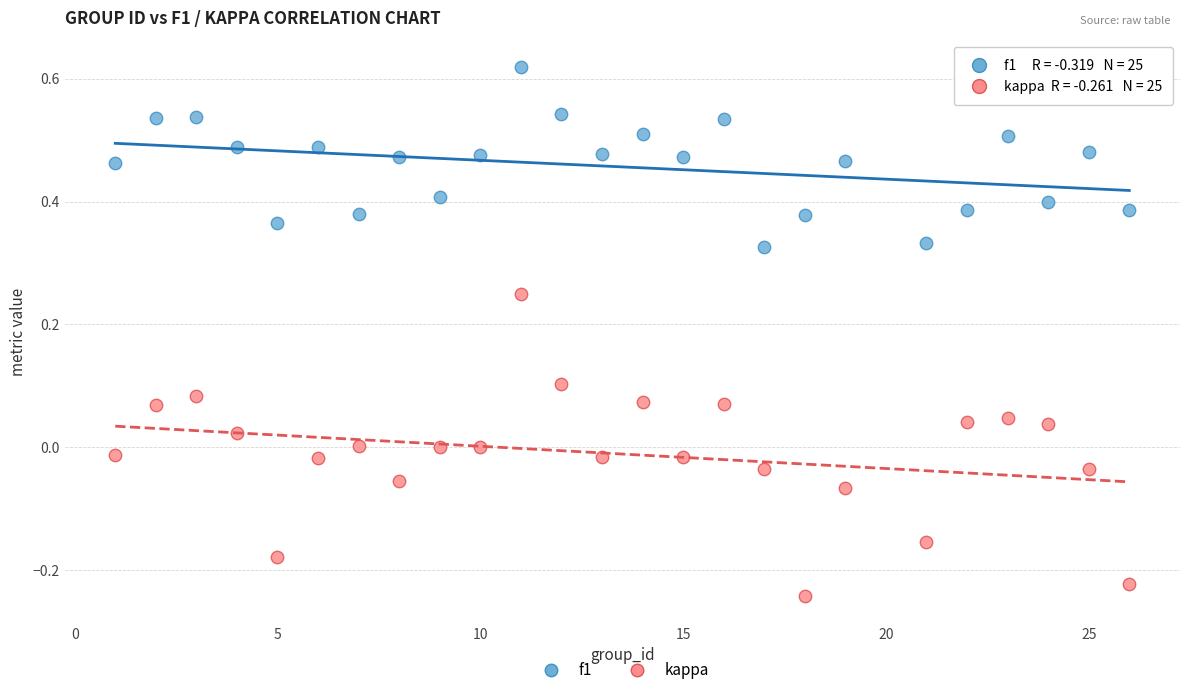

Which series contains the lowest Y value?

kappa